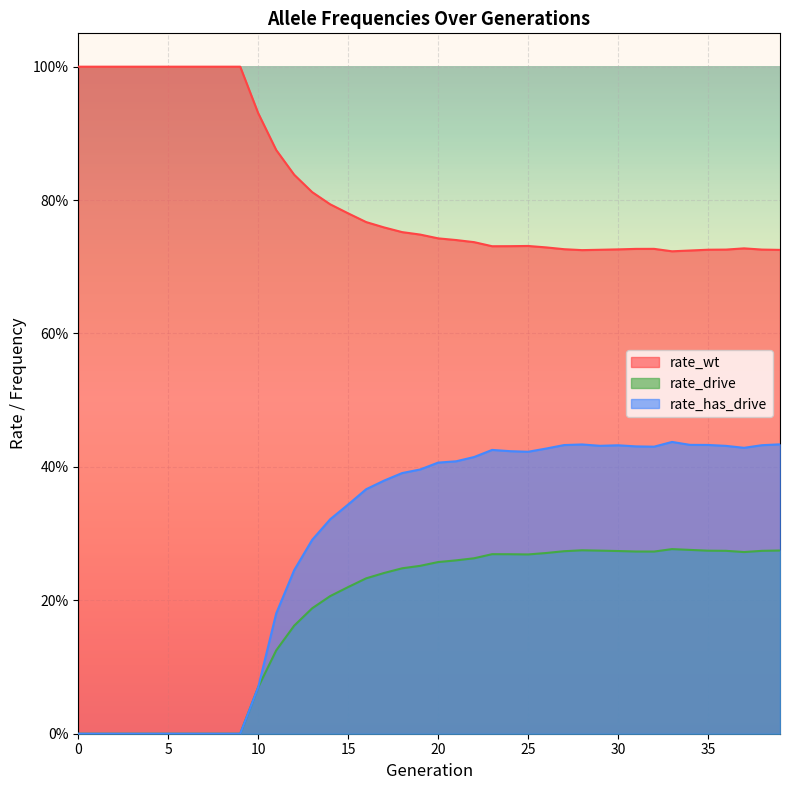

What is the average value of the rate_drive series?

0.2